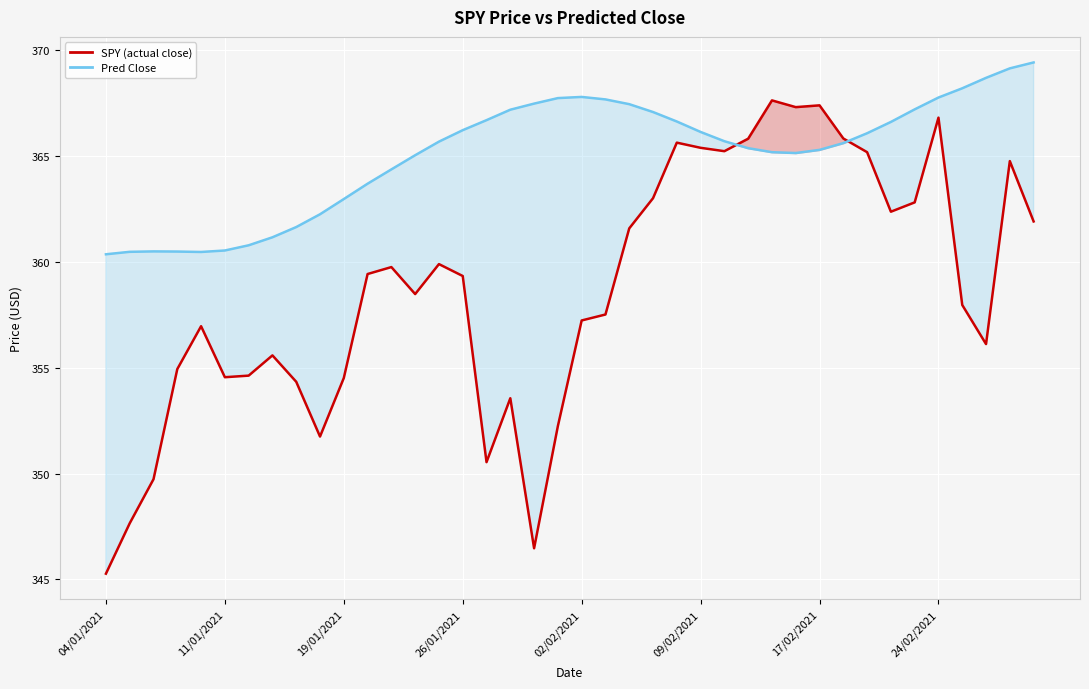

What is the value of the SPY (actual close) point at the 13th from the left?

359.7